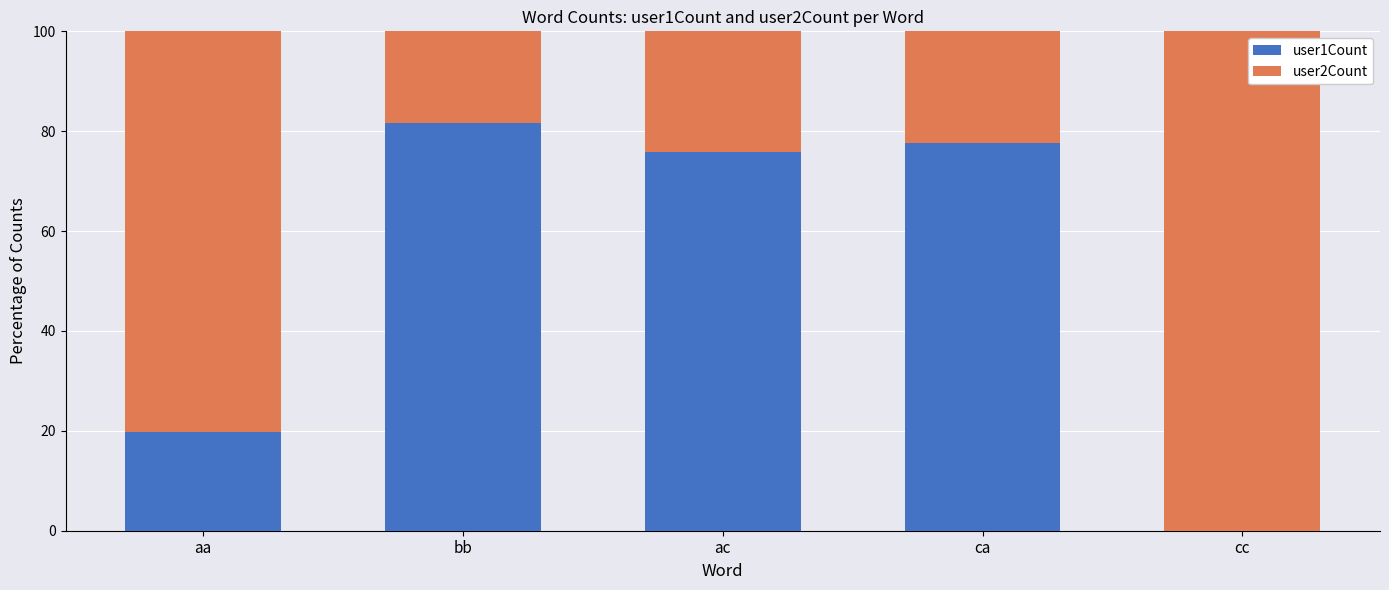

What is the total value across all series at cc?

100.0